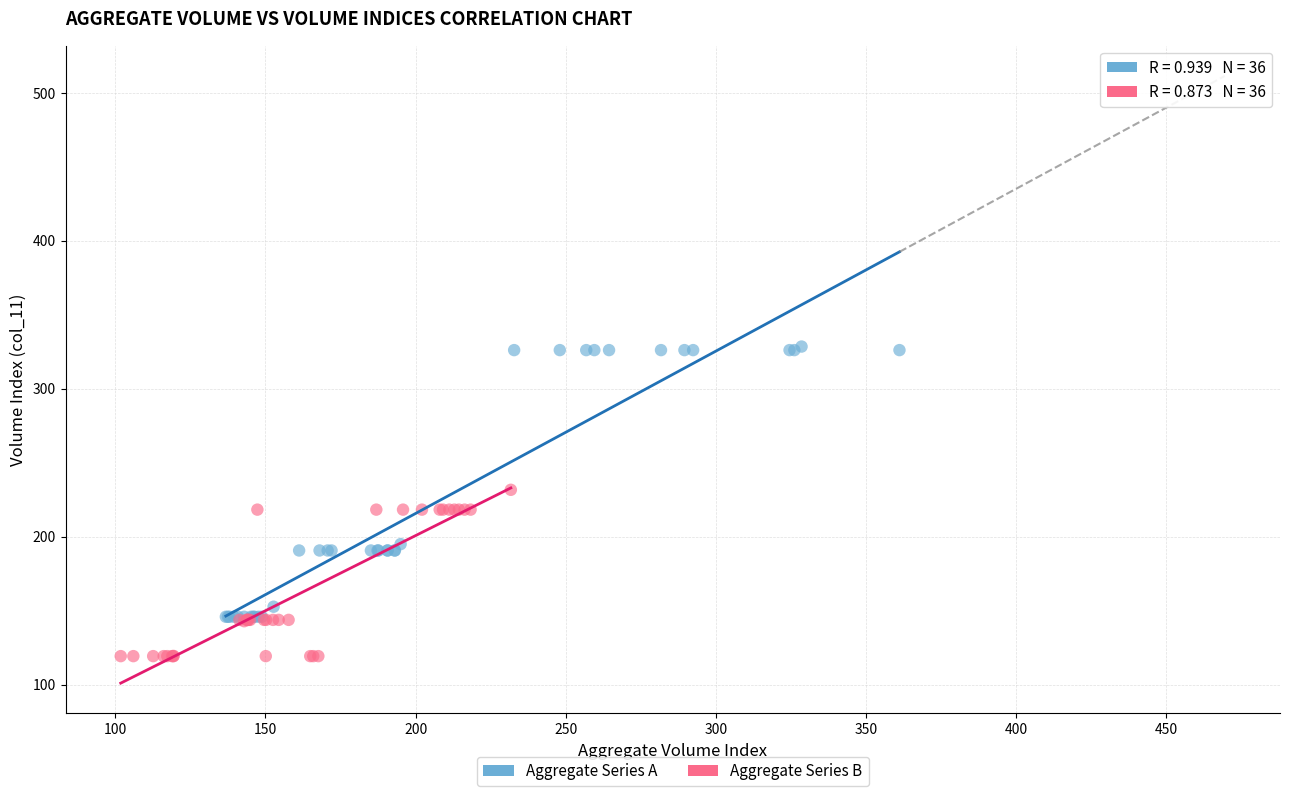

Which series reaches the minimum Y coordinate?

Aggregate Series B